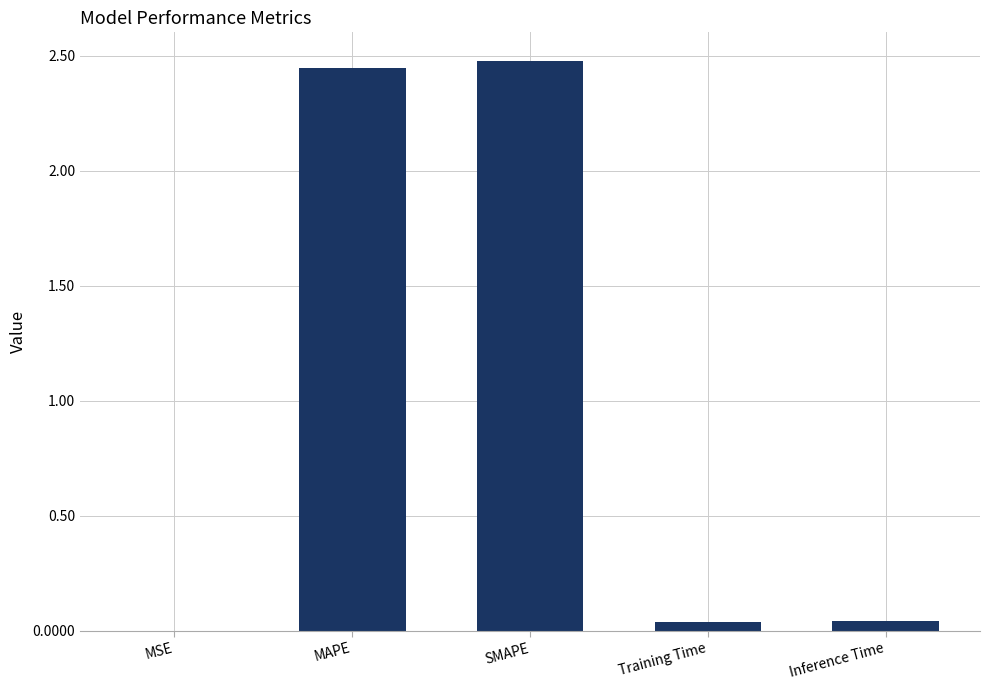

Are the bars grouped side by side (vs. stacked)?

No